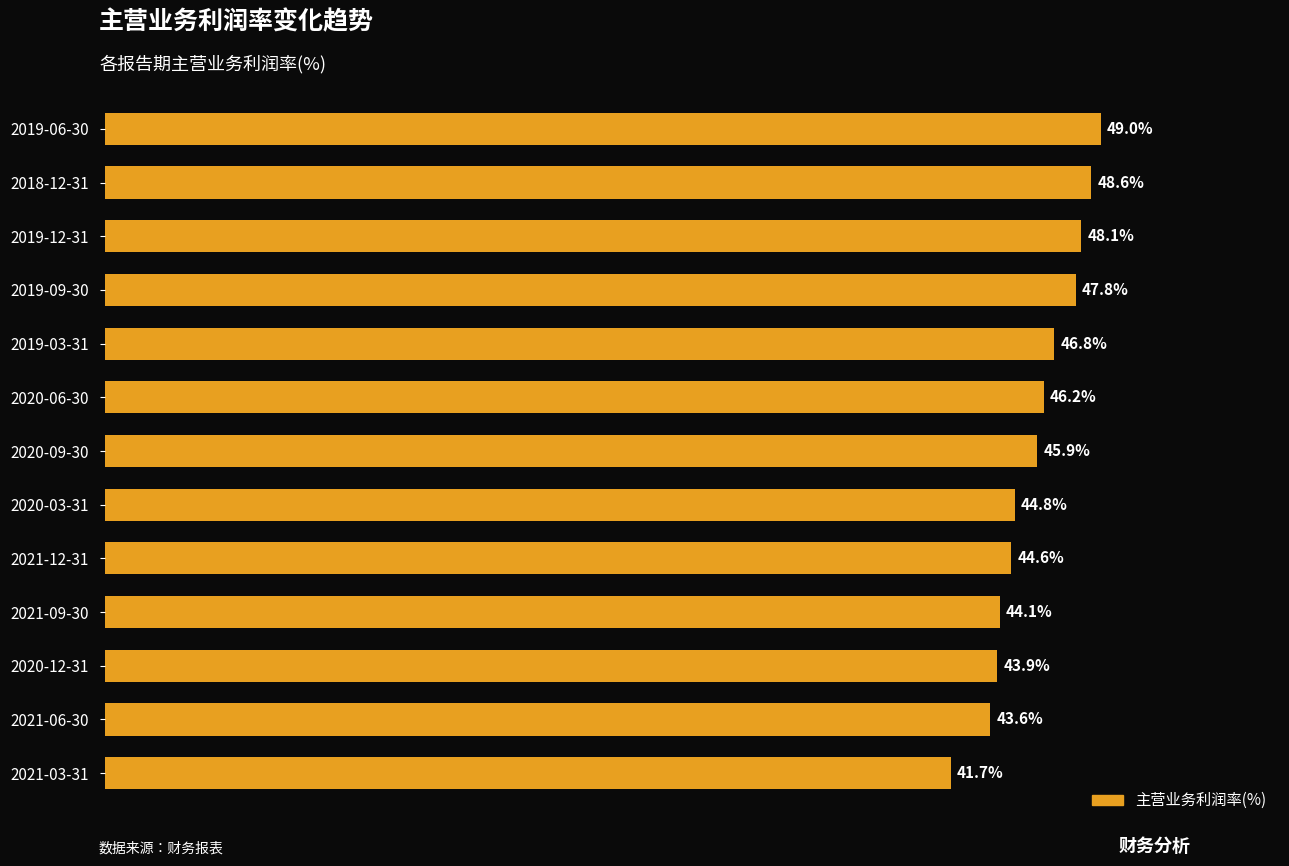

At which label is the value closest to 45?

2020-03-31